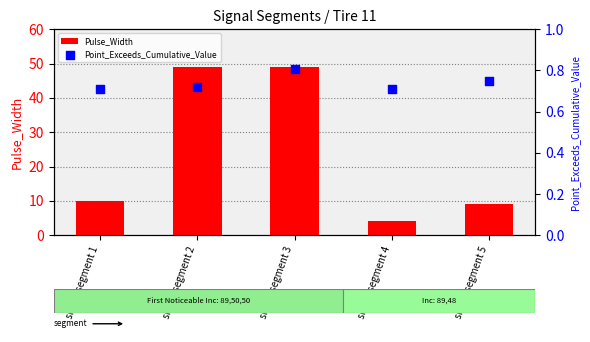

What are all the series names shown in the legend?

Pulse_Width, Point_Exceeds_Cumulative_Value